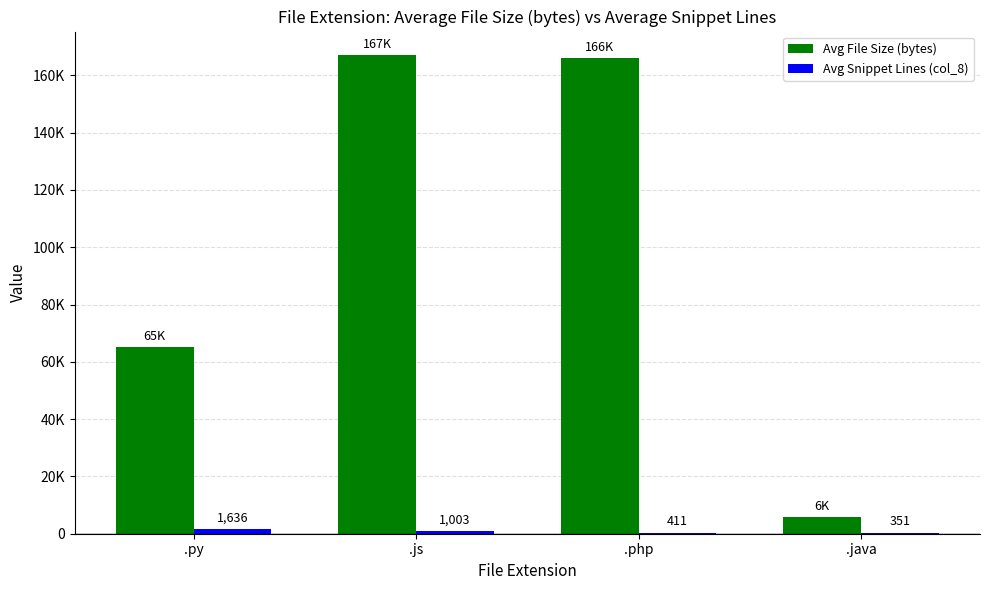

Between .php and .java, which series saw the biggest shift?

Avg File Size (bytes)